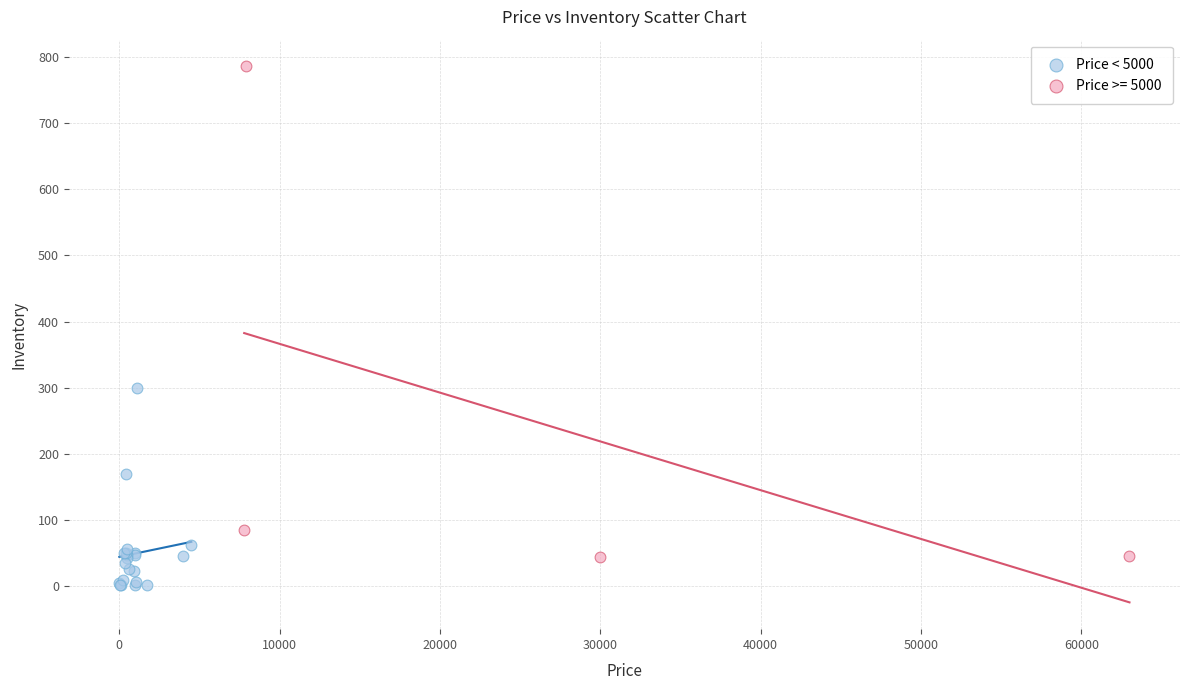

Which series has the widest spread of Y values?

Price >= 5000